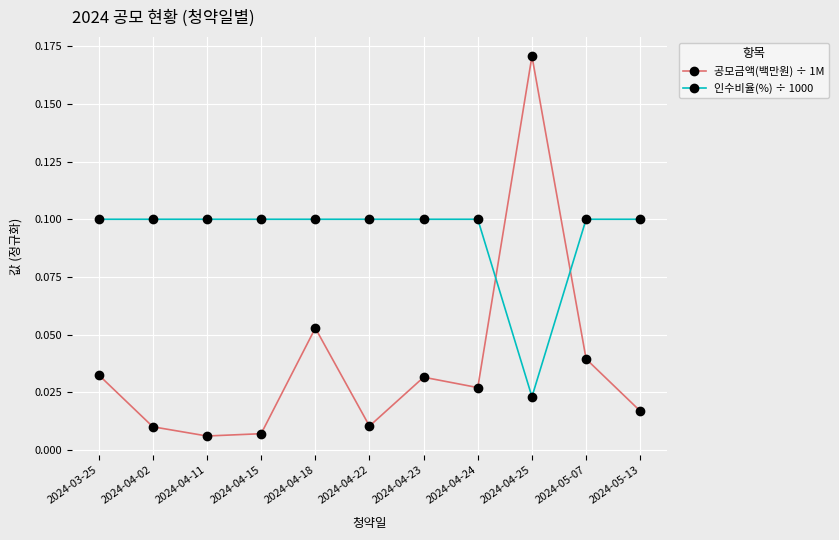

How many interior local valleys does the 공모금액(백만원) ÷ 1M series have?

3